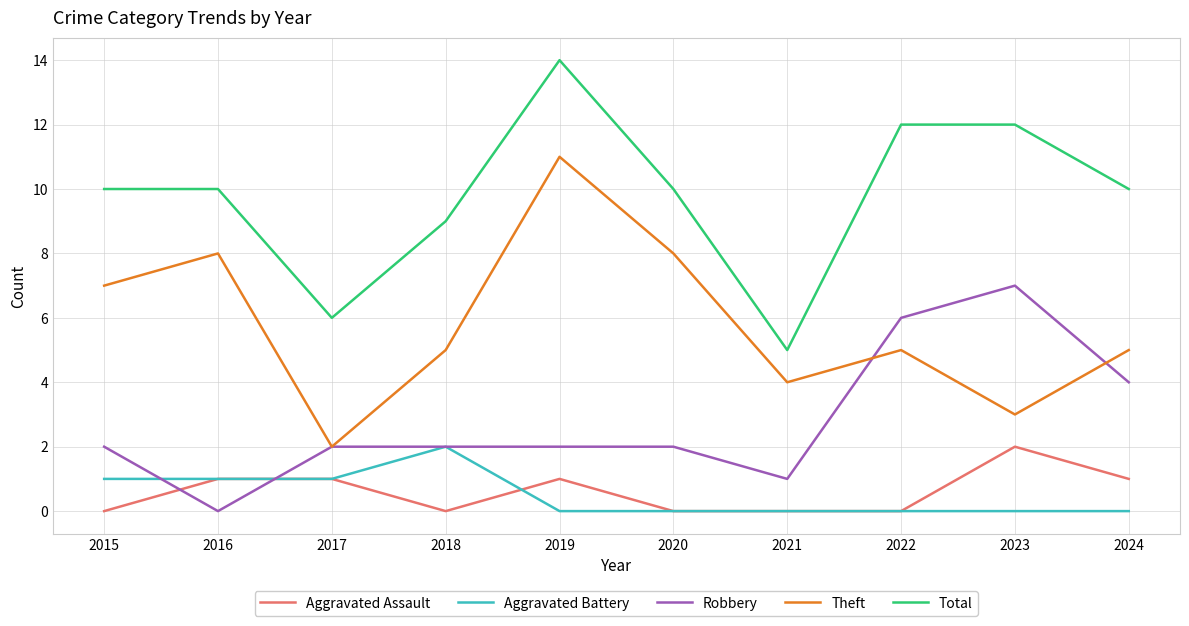

Which category has the highest value across all series?

2019